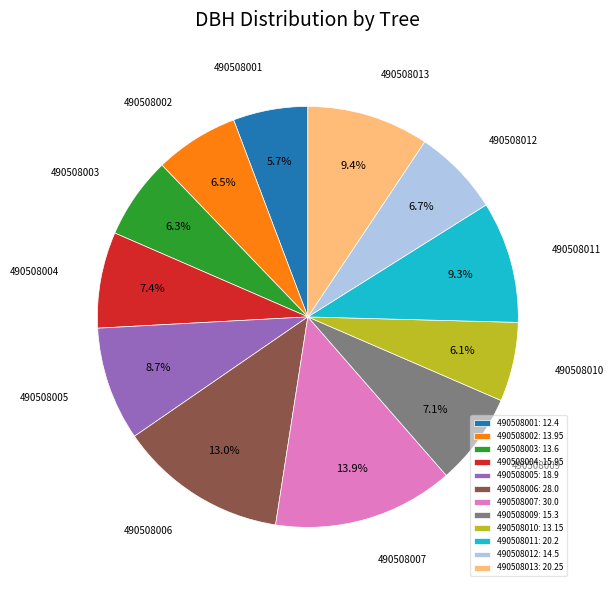

Is it true that 490508011 is 1% of the pie?

False